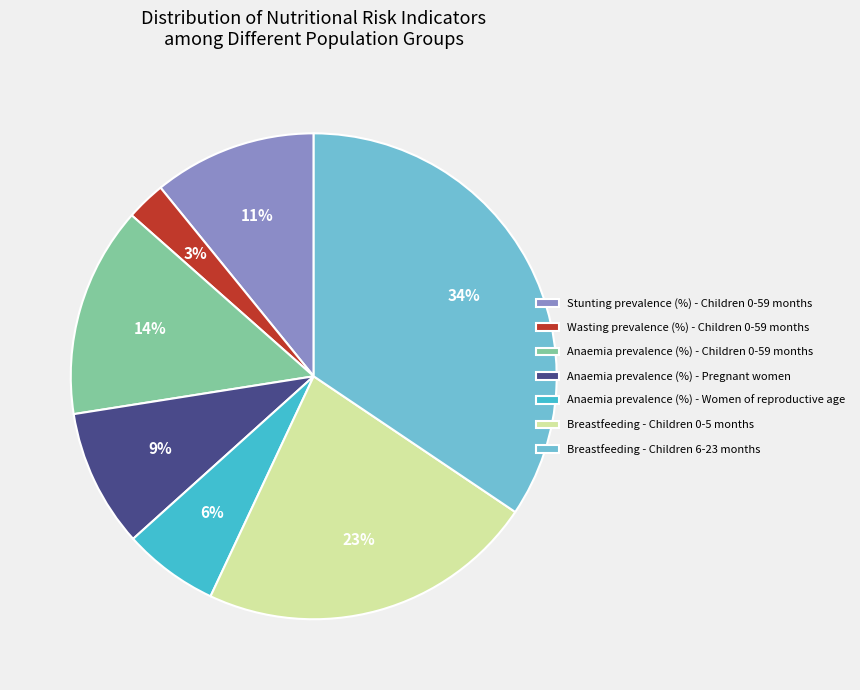

True or false: Anaemia prevalence (%) - Pregnant women accounts for 9% of the total.

True